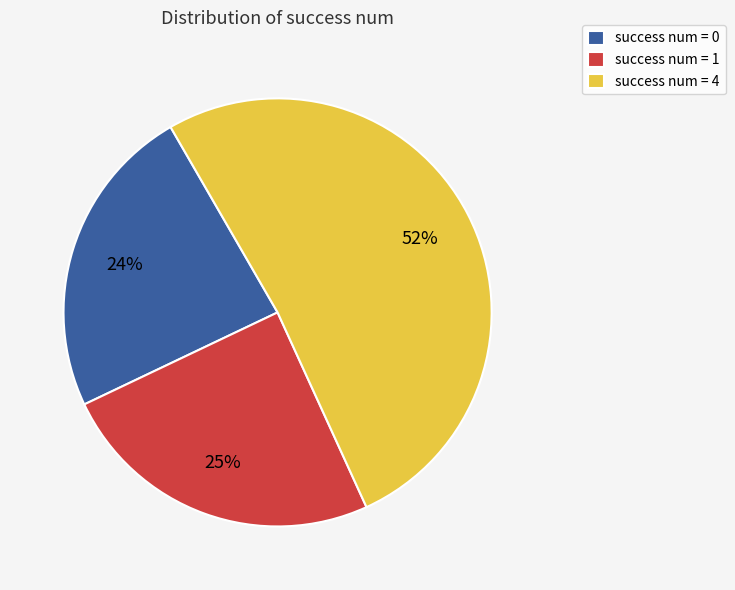

How many segments does this pie chart have?

3